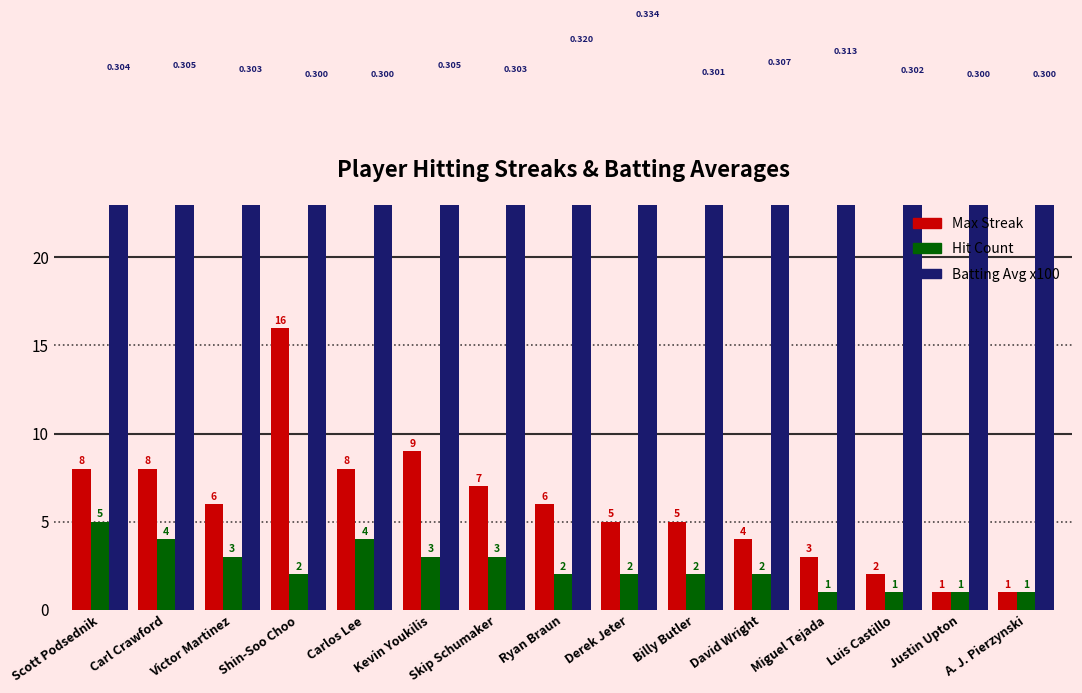

What is the sum of all Hit Count values?

36.0